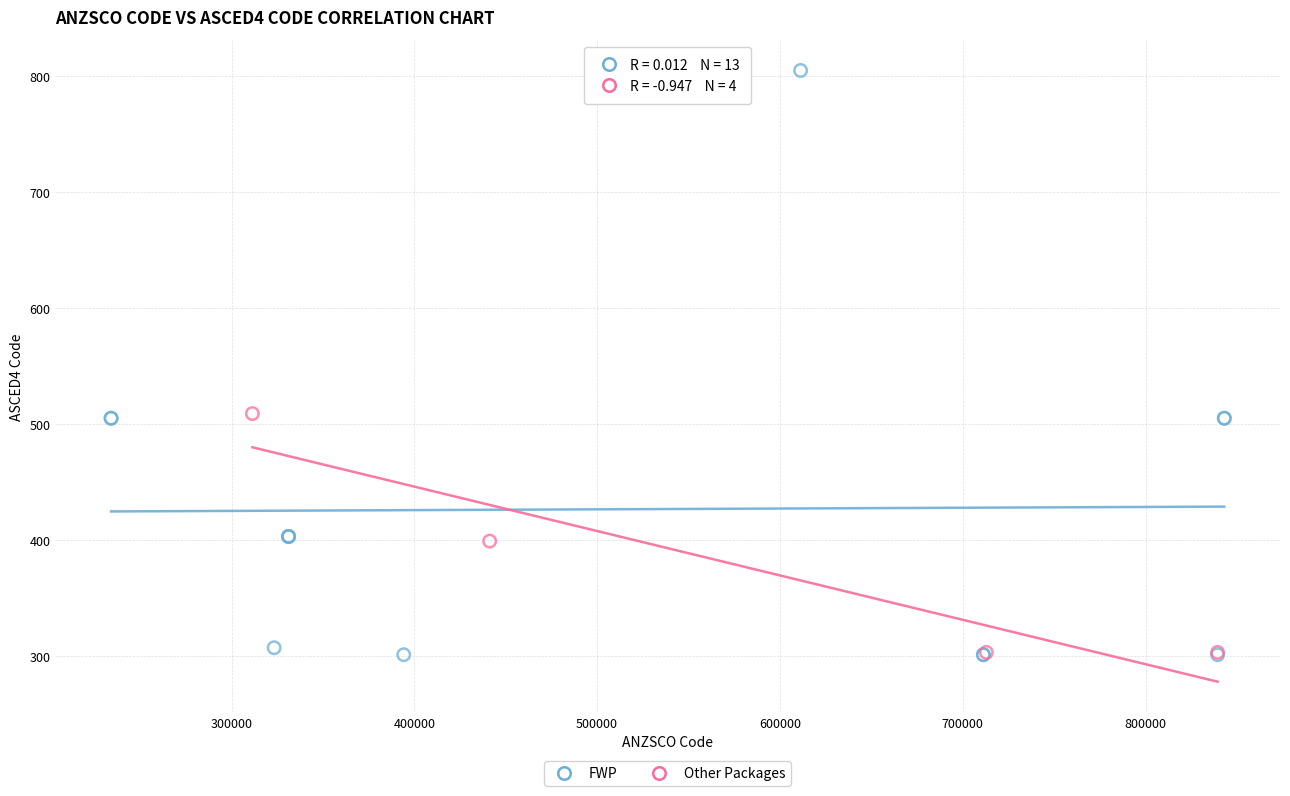

Which series reaches the maximum Y coordinate?

FWP